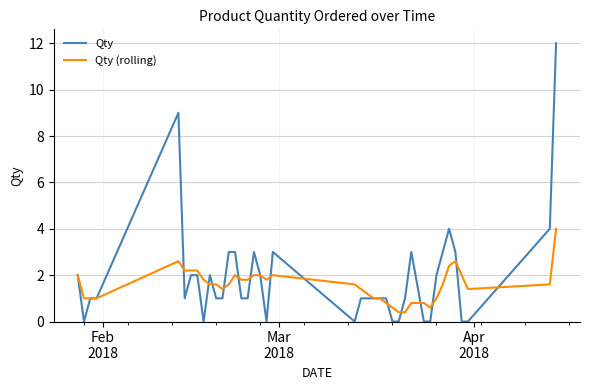

Which series has the widest spread of values?

Qty